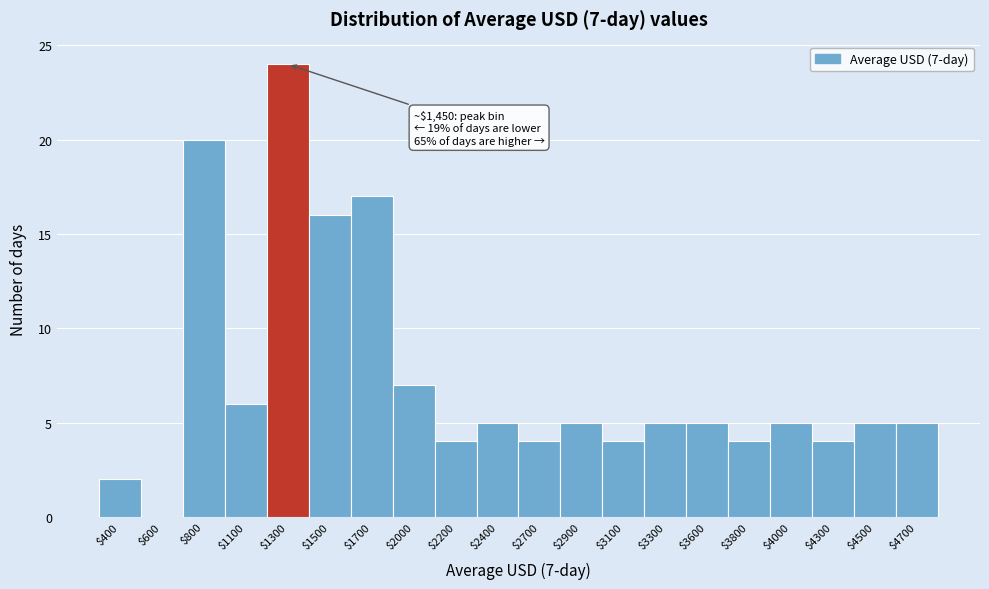

At which label is the value closest to 12?

$1500